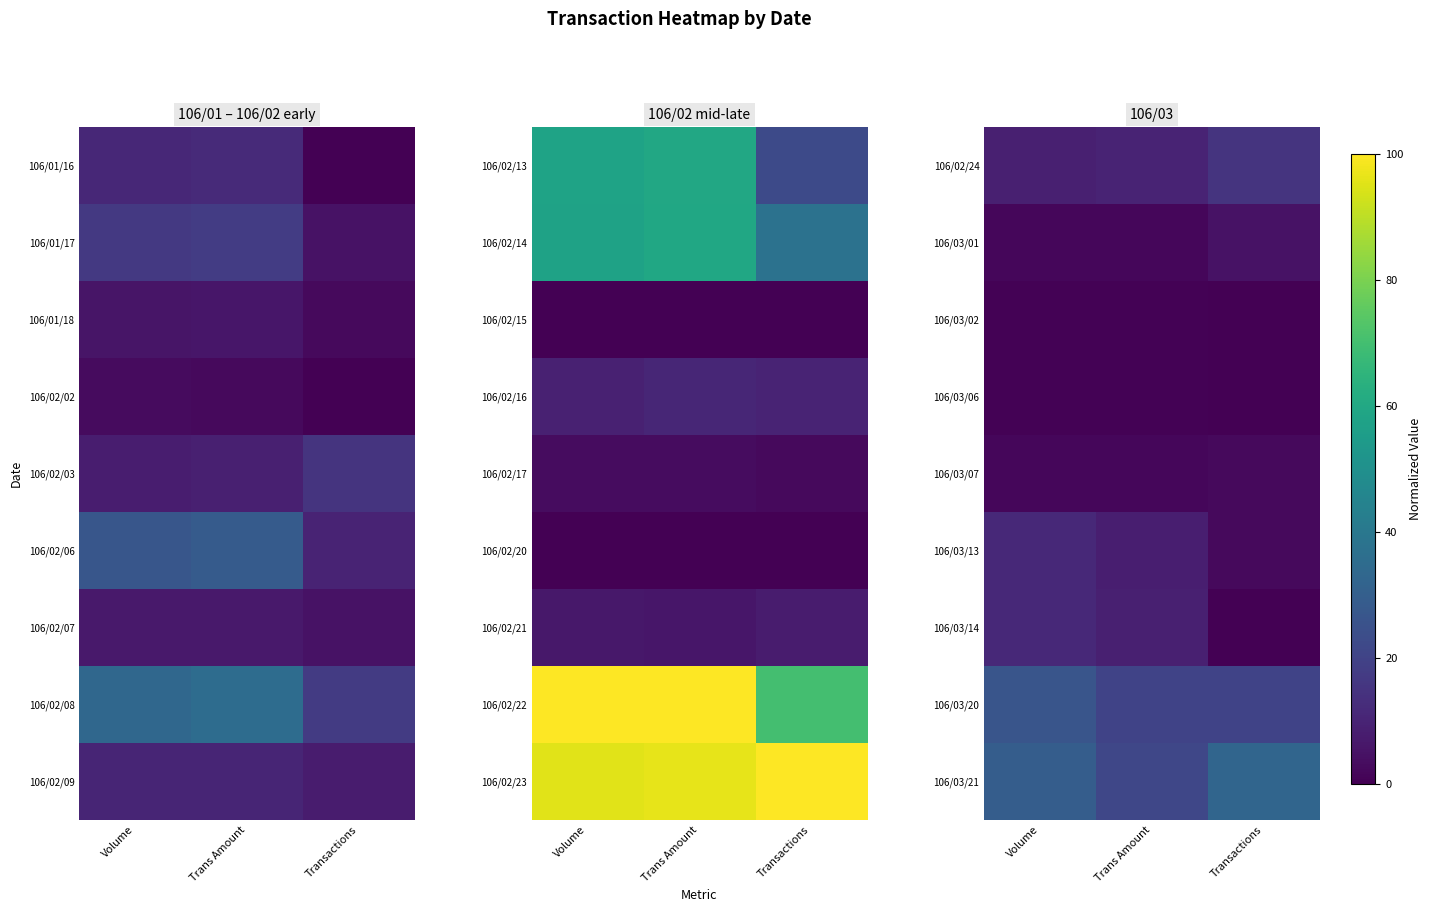

Read the 106/03/21 value at Trans Amount.

21.1